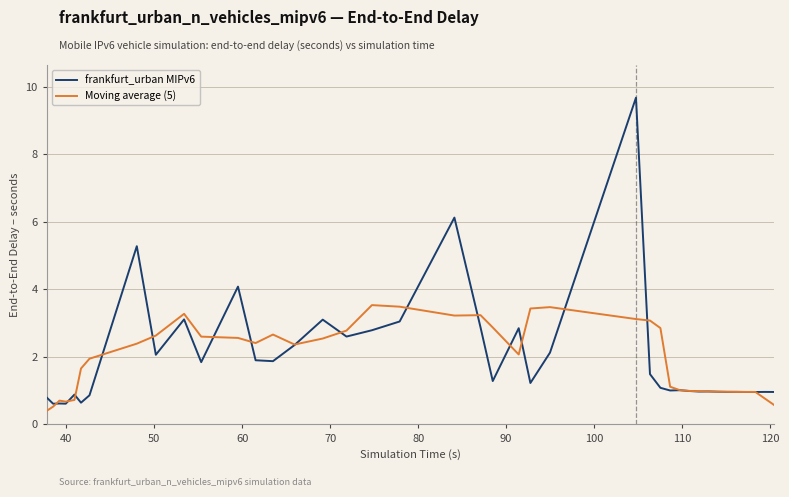

Which series has the widest spread of values?

frankfurt_urban MIPv6